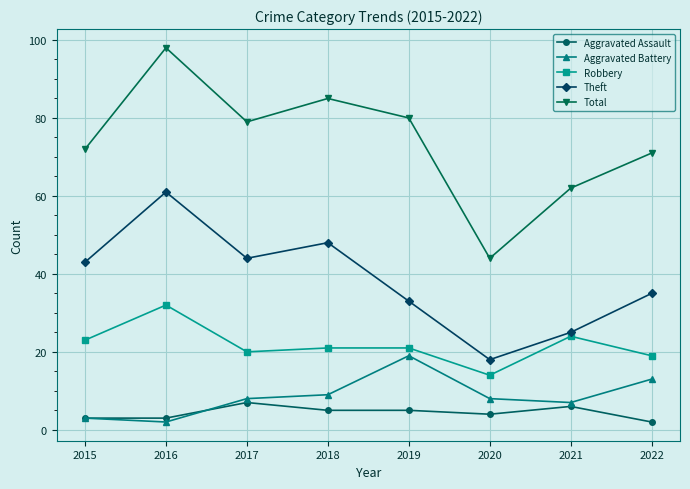

List the series in order of their peak value, highest first.

Total, Theft, Robbery, Aggravated Battery, Aggravated Assault